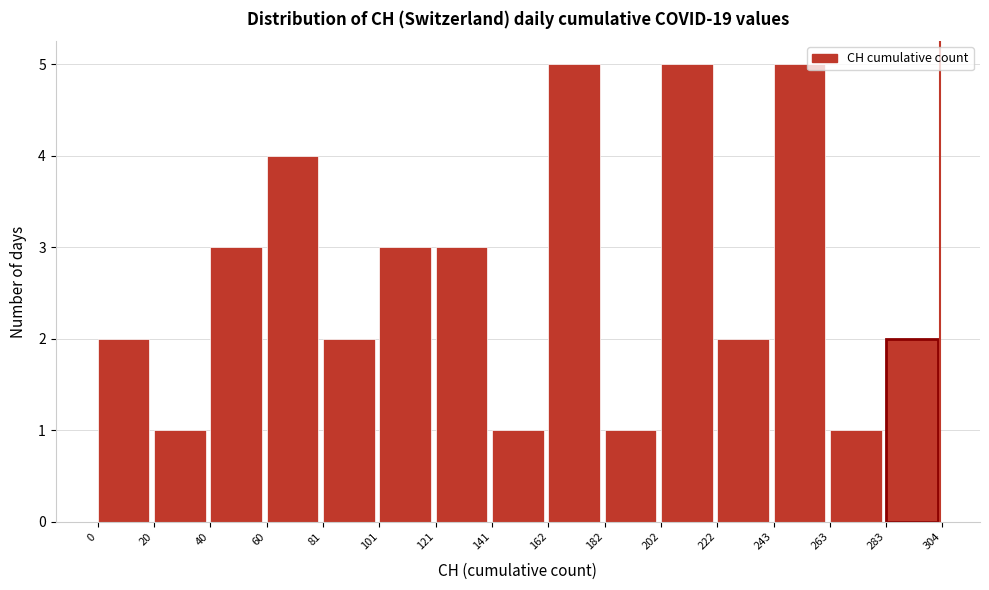

Reading left to right, transcribe this chart: for each bar, give the range it covers on the x-axis and its height. The values are not printed on the chart, so give them approximately, as read against the axis.

0 to 20: 2
20 to 40: 1
40 to 60: 3
60 to 81: 4
81 to 101: 2
101 to 121: 3
121 to 141: 3
141 to 162: 1
162 to 182: 5
182 to 202: 1
202 to 222: 5
222 to 243: 2
243 to 263: 5
263 to 283: 1
283 to 304: 2